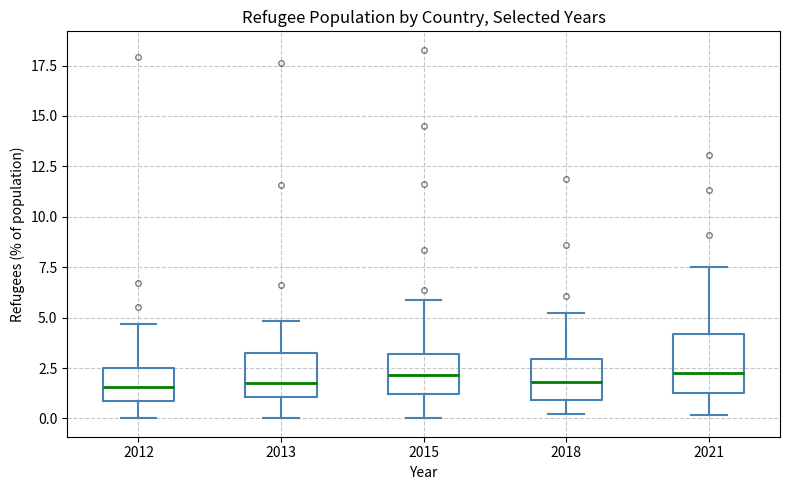

Which box is the tallest, from its lower edge to its upper edge?

2021